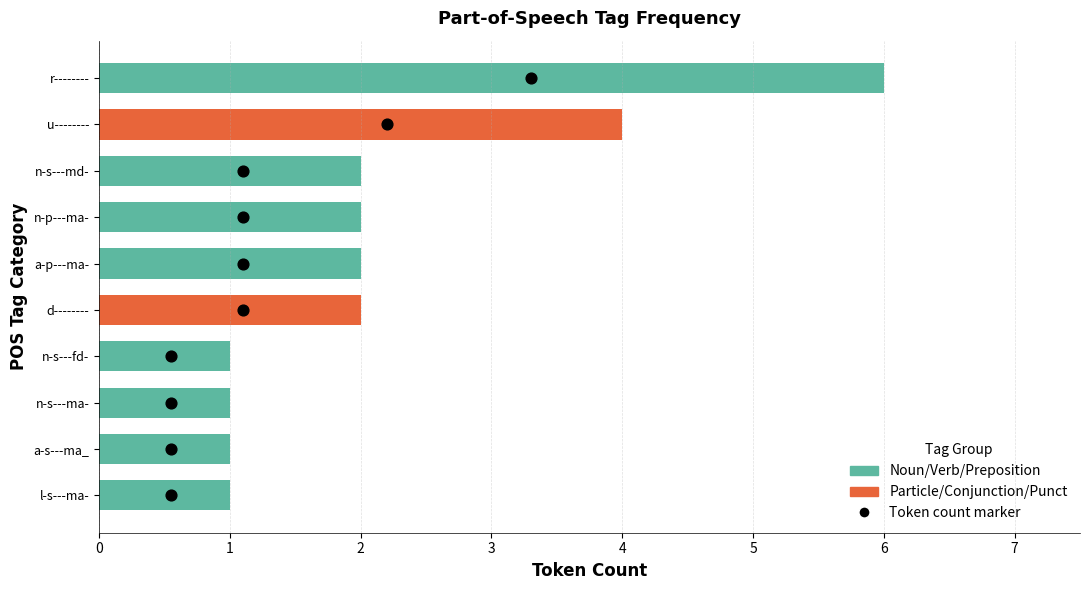

What is the change in value from n-s---ma- to n-s---md-?

+1